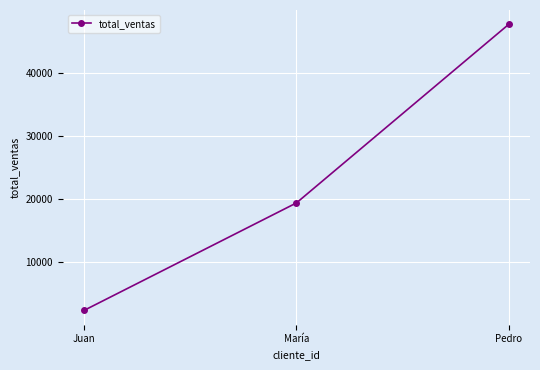

List the labels in order of value, smallest first.

Juan, María, Pedro